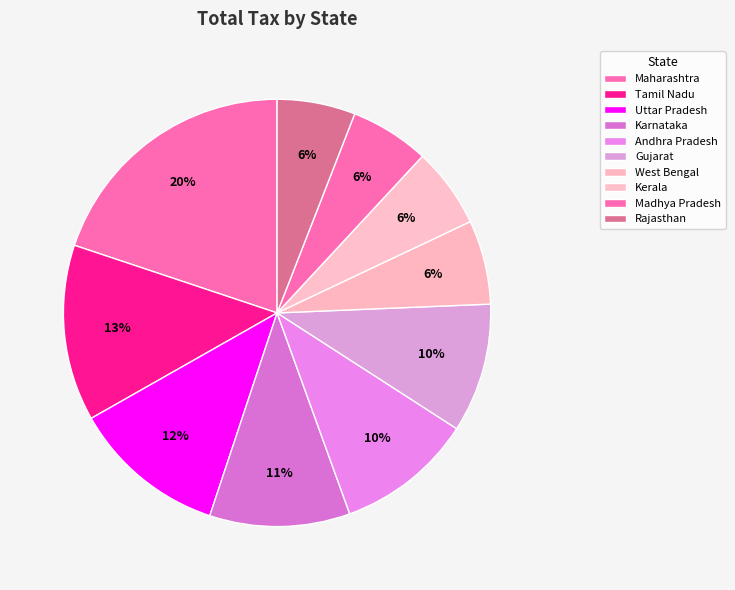

How many segments does this pie chart have?

10